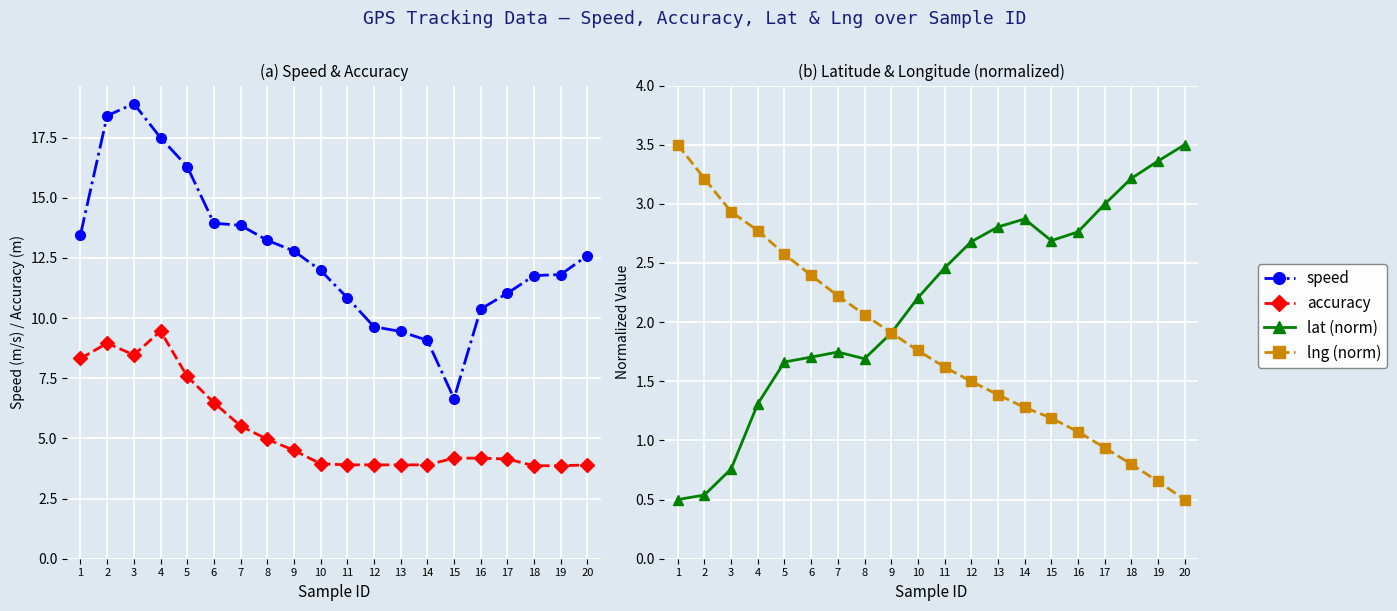

What are all the series names shown in the legend?

speed, accuracy, lat (norm), lng (norm)